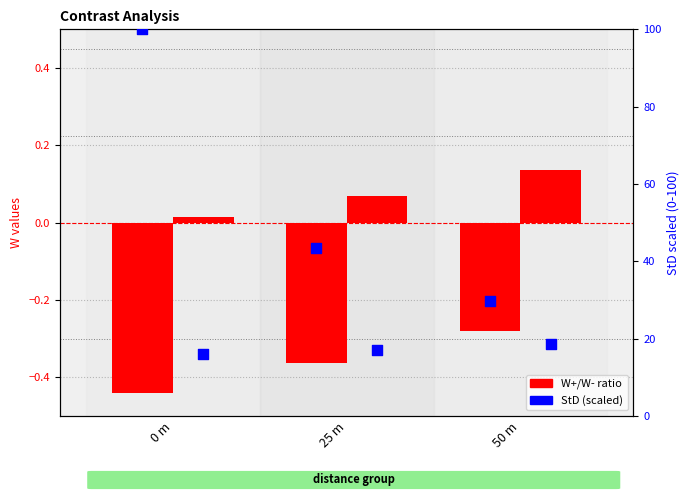

What is the total value across all series at 50 m?

48.2